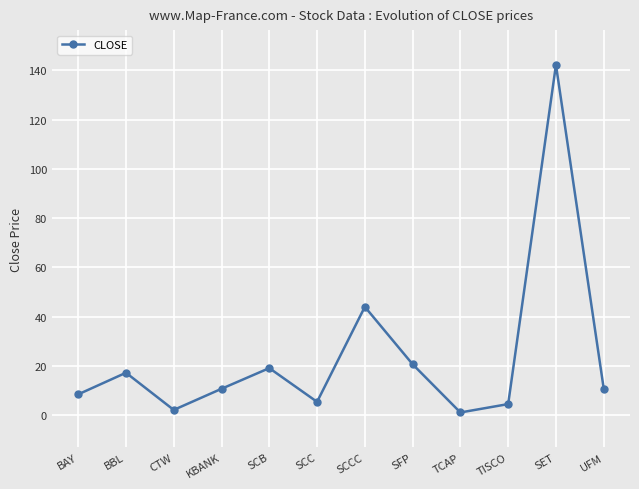

The chart shows a value of 24.8 at SCB. True or false?

False